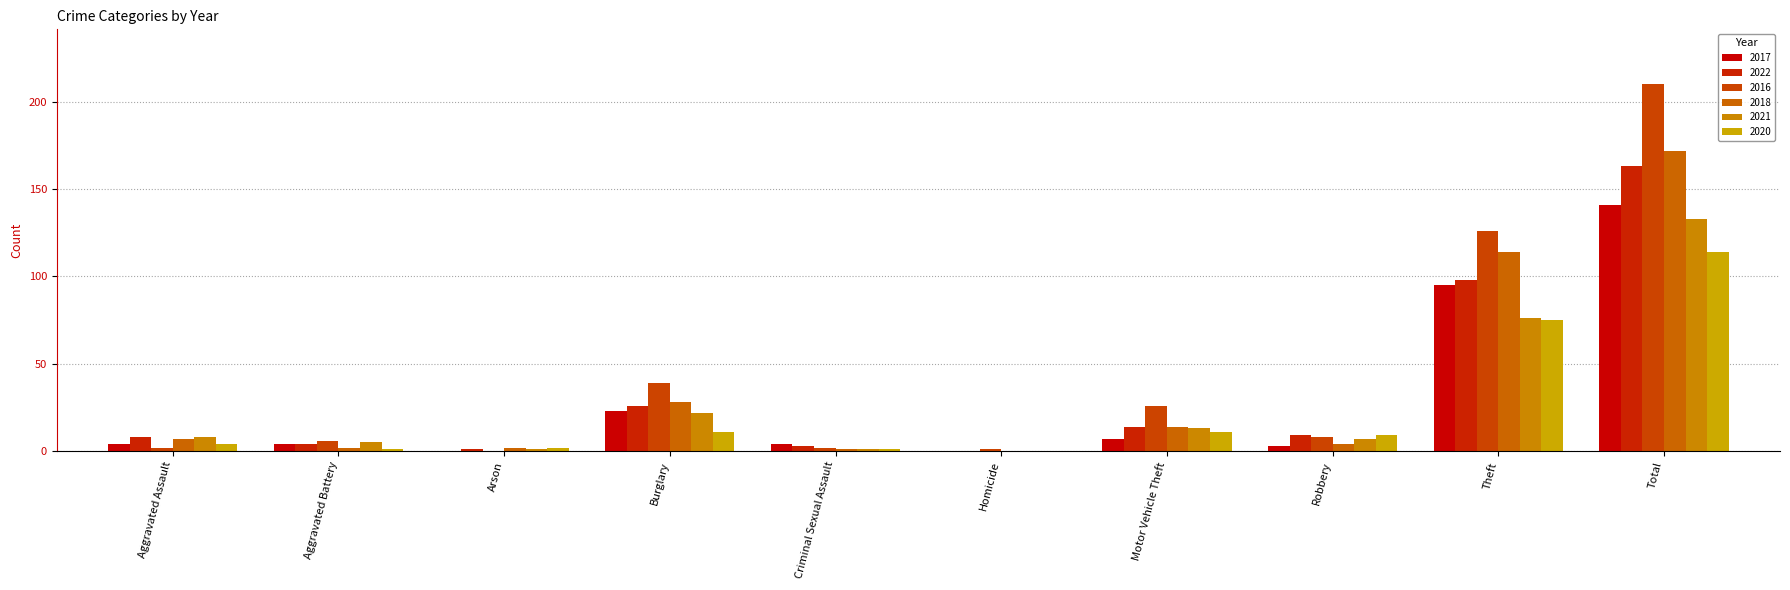

At which category is the sum across all series the highest?

Total